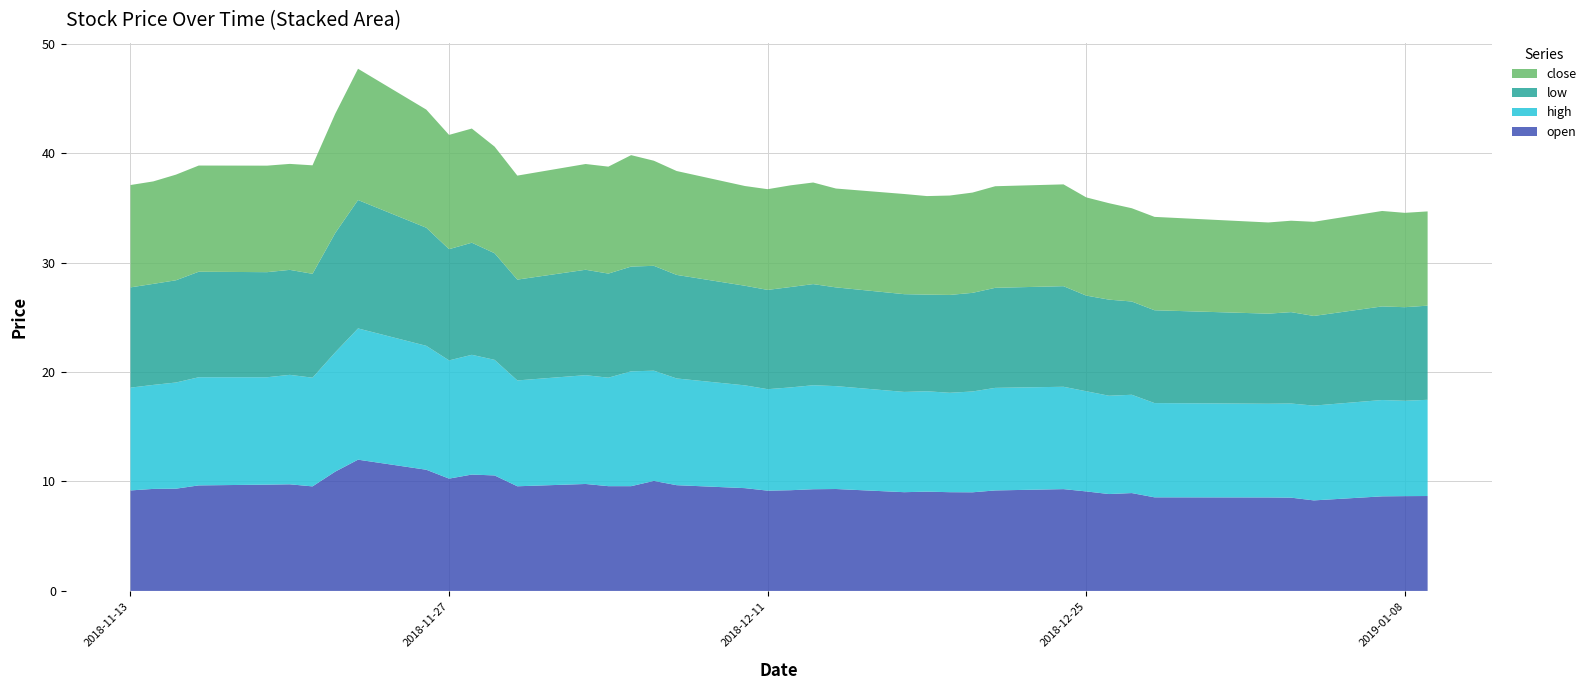

Reading left to right, transcribe all the data shown in this chart.

open: 2018-11-13=9.2	2018-11-14=9.3	2018-11-15=9.3	2018-11-16=9.6	2018-11-19=9.7	2018-11-20=9.7	2018-11-21=9.6	2018-11-22=10.9	2018-11-23=12.0	2018-11-26=11.1	2018-11-27=10.3	2018-11-28=10.6	2018-11-29=10.6	2018-11-30=9.6	2018-12-03=9.8	2018-12-04=9.6	2018-12-05=9.6	2018-12-06=10.1	2018-12-07=9.7	2018-12-10=9.4	2018-12-11=9.2	2018-12-12=9.2	2018-12-13=9.3	2018-12-14=9.3	2018-12-17=9.0	2018-12-18=9.1	2018-12-19=9.0	2018-12-20=9.0	2018-12-21=9.2	2018-12-24=9.3	2018-12-25=9.1	2018-12-26=8.8	2018-12-27=8.9	2018-12-28=8.6	2019-01-02=8.5	2019-01-03=8.5	2019-01-04=8.3	2019-01-07=8.6	2019-01-08=8.7	2019-01-09=8.7
high: 2018-11-13=9.4	2018-11-14=9.5	2018-11-15=9.7	2018-11-16=9.9	2018-11-19=9.8	2018-11-20=10.0	2018-11-21=9.9	2018-11-22=10.9	2018-11-23=12.0	2018-11-26=11.3	2018-11-27=10.8	2018-11-28=10.9	2018-11-29=10.6	2018-11-30=9.7	2018-12-03=9.9	2018-12-04=9.9	2018-12-05=10.5	2018-12-06=10.1	2018-12-07=9.8	2018-12-10=9.4	2018-12-11=9.3	2018-12-12=9.4	2018-12-13=9.5	2018-12-14=9.4	2018-12-17=9.2	2018-12-18=9.2	2018-12-19=9.1	2018-12-20=9.2	2018-12-21=9.4	2018-12-24=9.3	2018-12-25=9.2	2018-12-26=9.0	2018-12-27=9.0	2018-12-28=8.6	2019-01-02=8.6	2019-01-03=8.6	2019-01-04=8.7	2019-01-07=8.8	2019-01-08=8.7	2019-01-09=8.8
low: 2018-11-13=9.2	2018-11-14=9.2	2018-11-15=9.3	2018-11-16=9.6	2018-11-19=9.6	2018-11-20=9.6	2018-11-21=9.5	2018-11-22=10.9	2018-11-23=11.7	2018-11-26=10.8	2018-11-27=10.2	2018-11-28=10.2	2018-11-29=9.7	2018-11-30=9.2	2018-12-03=9.6	2018-12-04=9.5	2018-12-05=9.6	2018-12-06=9.6	2018-12-07=9.5	2018-12-10=9.1	2018-12-11=9.1	2018-12-12=9.2	2018-12-13=9.2	2018-12-14=9.0	2018-12-17=8.9	2018-12-18=8.8	2018-12-19=8.9	2018-12-20=9.0	2018-12-21=9.1	2018-12-24=9.2	2018-12-25=8.7	2018-12-26=8.8	2018-12-27=8.5	2018-12-28=8.5	2019-01-02=8.2	2019-01-03=8.3	2019-01-04=8.2	2019-01-07=8.6	2019-01-08=8.6	2019-01-09=8.6
close: 2018-11-13=9.3	2018-11-14=9.4	2018-11-15=9.7	2018-11-16=9.7	2018-11-19=9.7	2018-11-20=9.7	2018-11-21=9.9	2018-11-22=10.9	2018-11-23=12.0	2018-11-26=10.8	2018-11-27=10.4	2018-11-28=10.4	2018-11-29=9.7	2018-11-30=9.5	2018-12-03=9.7	2018-12-04=9.8	2018-12-05=10.2	2018-12-06=9.6	2018-12-07=9.5	2018-12-10=9.1	2018-12-11=9.2	2018-12-12=9.3	2018-12-13=9.3	2018-12-14=9.0	2018-12-17=9.2	2018-12-18=9.0	2018-12-19=9.1	2018-12-20=9.2	2018-12-21=9.3	2018-12-24=9.3	2018-12-25=9.0	2018-12-26=8.8	2018-12-27=8.5	2018-12-28=8.5	2019-01-02=8.3	2019-01-03=8.3	2019-01-04=8.6	2019-01-07=8.7	2019-01-08=8.6	2019-01-09=8.6